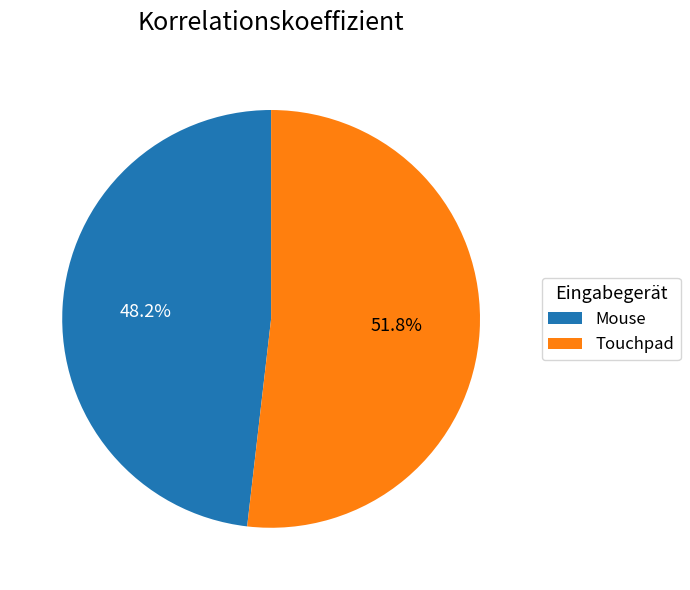

Is it true that Mouse is 48% of the pie?

True